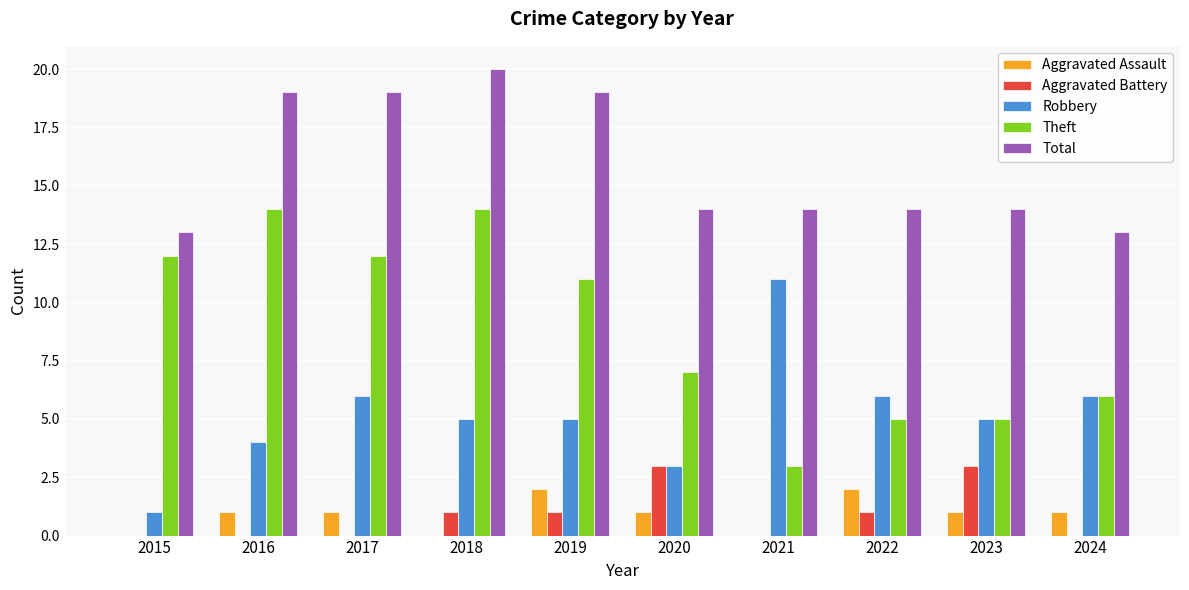

What is the sum of the Theft values at 2018 and 2022?

19